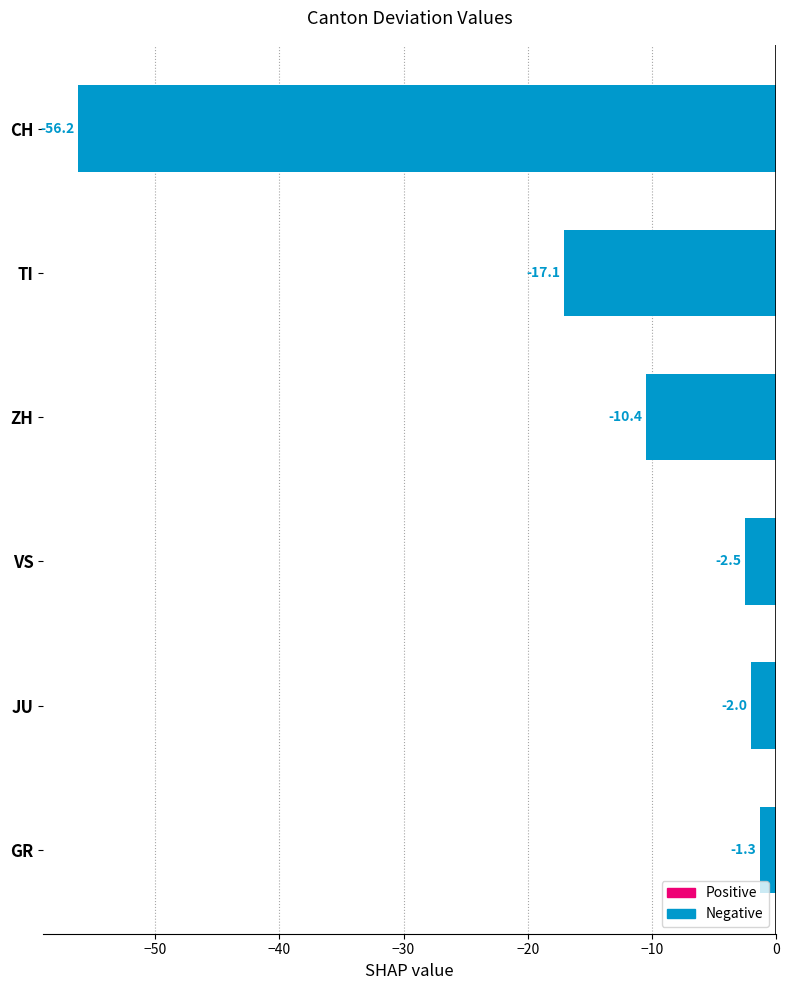

At which label is the value closest to -28?

TI